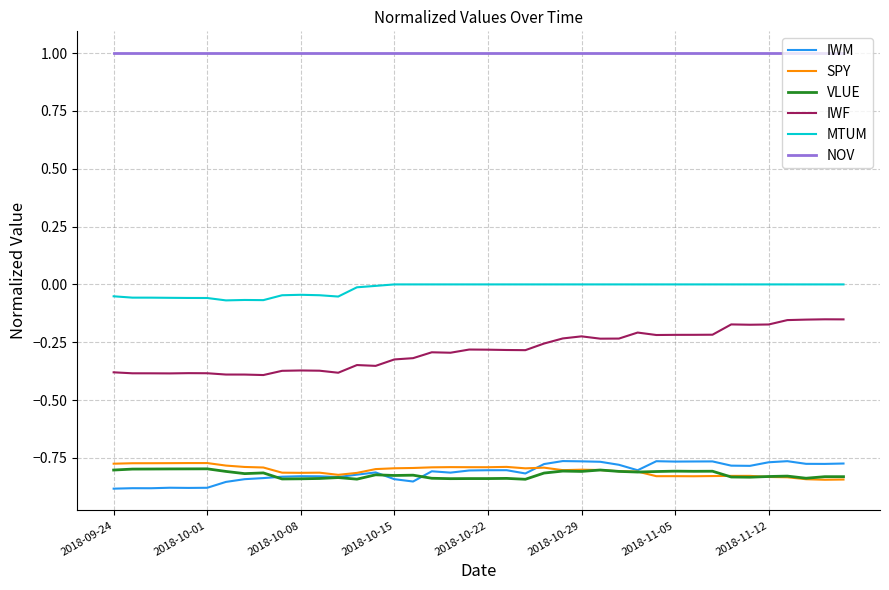

True or false: MTUM and IWF intersect in this chart.

False